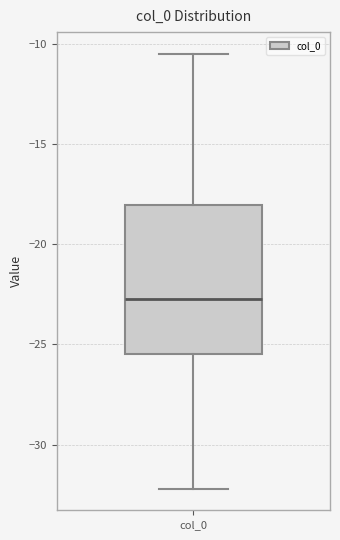

Read this box plot against the y-axis: the position of the median line, the range covered by the box, and the ends of both whiskers. The values are not printed on the chart, so give them approximately, as read against the axis.

median -22.5, box -25.5 to -18.0, whiskers -32.0 to -10.5